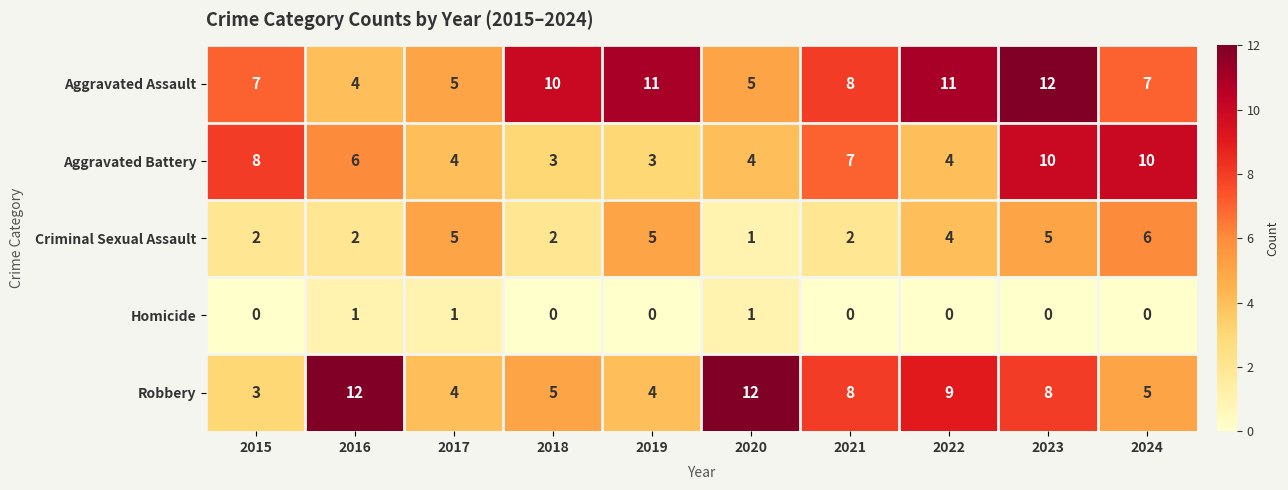

What is the average value of the Criminal Sexual Assault series?

3